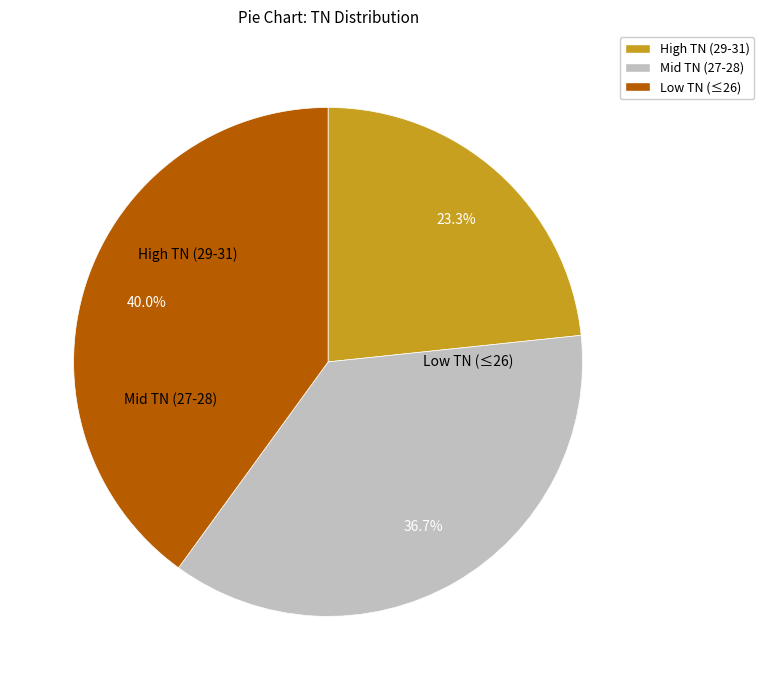

Combined, do High TN (29-31) and Mid TN (27-28) account for over 50%?

Yes